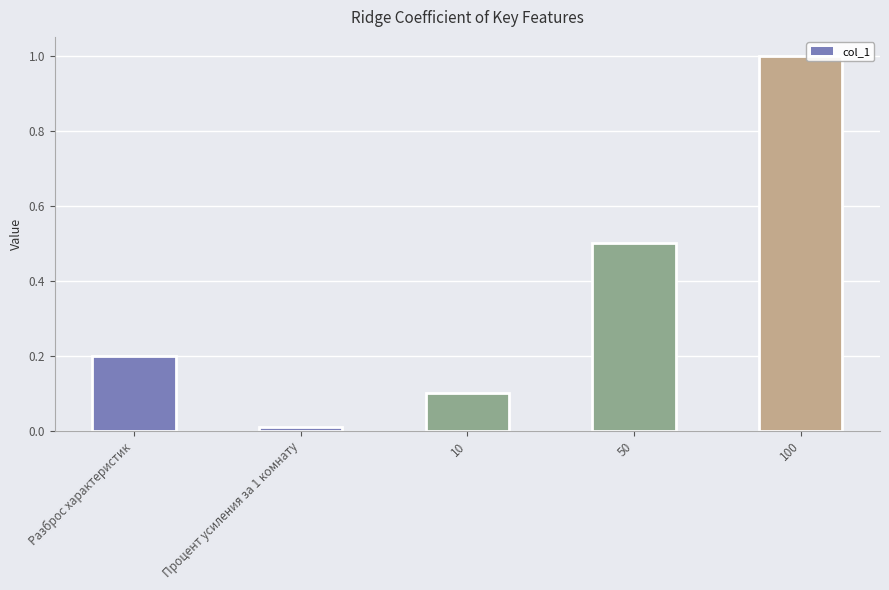

Which has a higher value, 50 or 100?

100